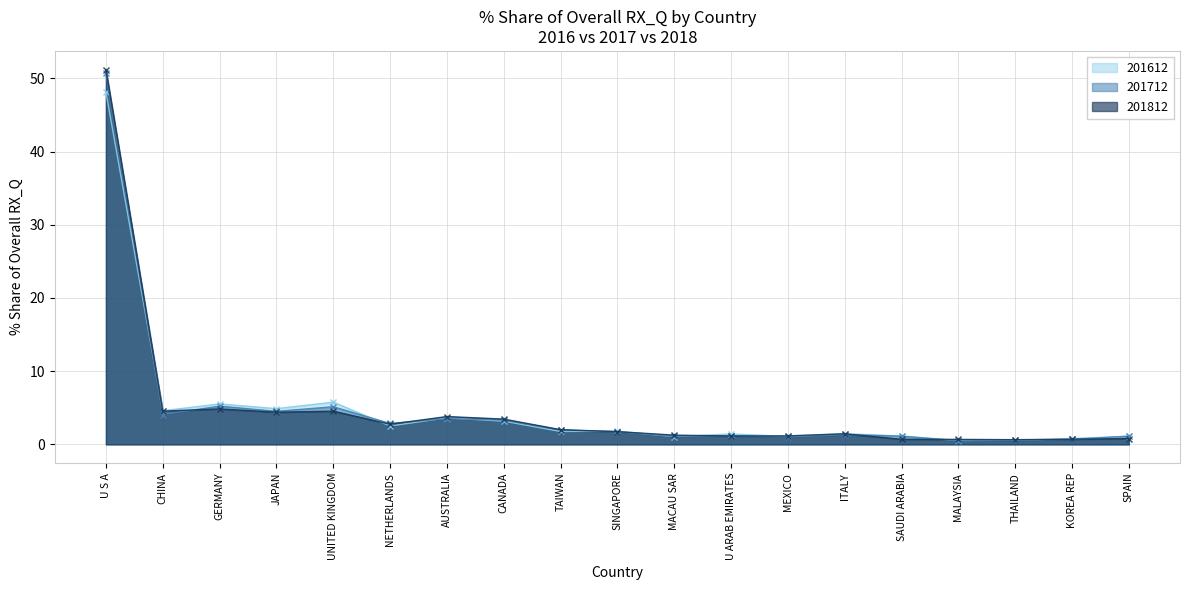

Reading right to left, transcribe all the data shown in this chart.

201612_% Share of overall RX_Q: 1.1	0.8	0.6	0.5	1.1	1.5	1.1	1.4	1.1	1.8	1.8	3.2	3.6	2.5	5.8	4.9	5.5	4.6	48.1
201712_% Share of overall RX_Q: 1.1	0.7	0.6	0.5	1.1	1.3	1.0	1.2	1.1	1.7	2.0	3.3	3.5	2.9	5.1	4.5	5.2	4.1	50.7
201812_% Share of overall RX_Q: 0.8	0.7	0.6	0.7	0.7	1.4	1.2	1.1	1.3	1.7	2.0	3.5	3.8	2.8	4.5	4.4	4.8	4.5	51.2